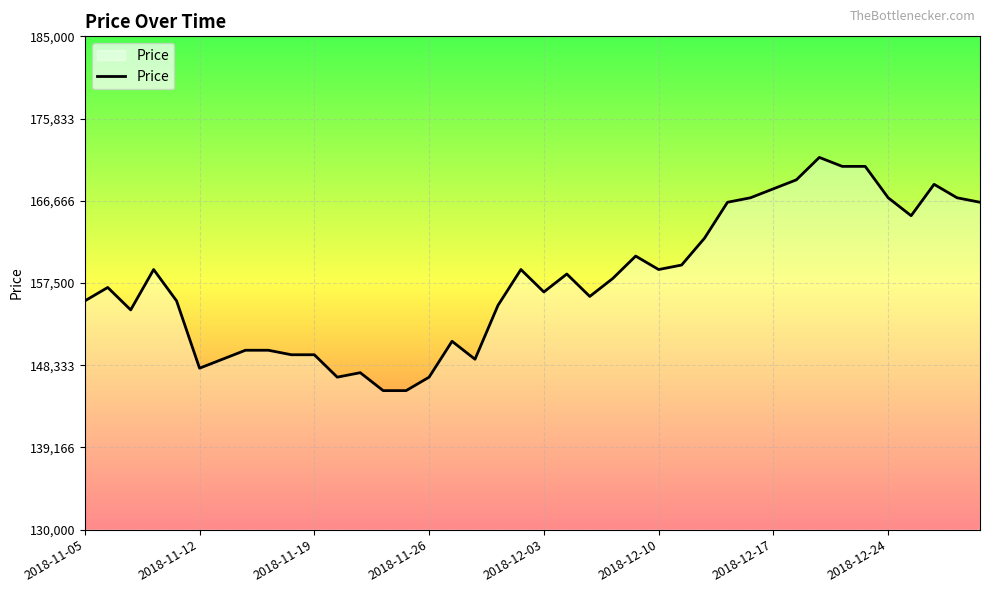

What is the maximum value shown in the chart?

171500